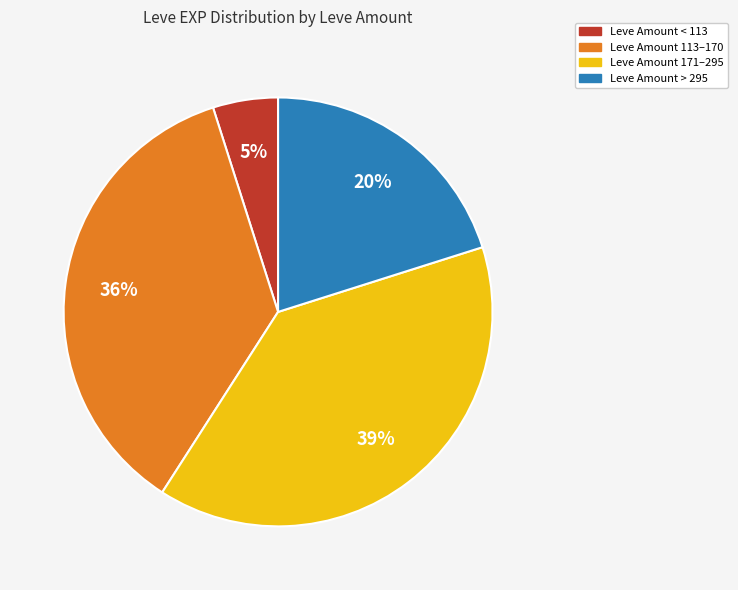

How many segments does this pie chart have?

4